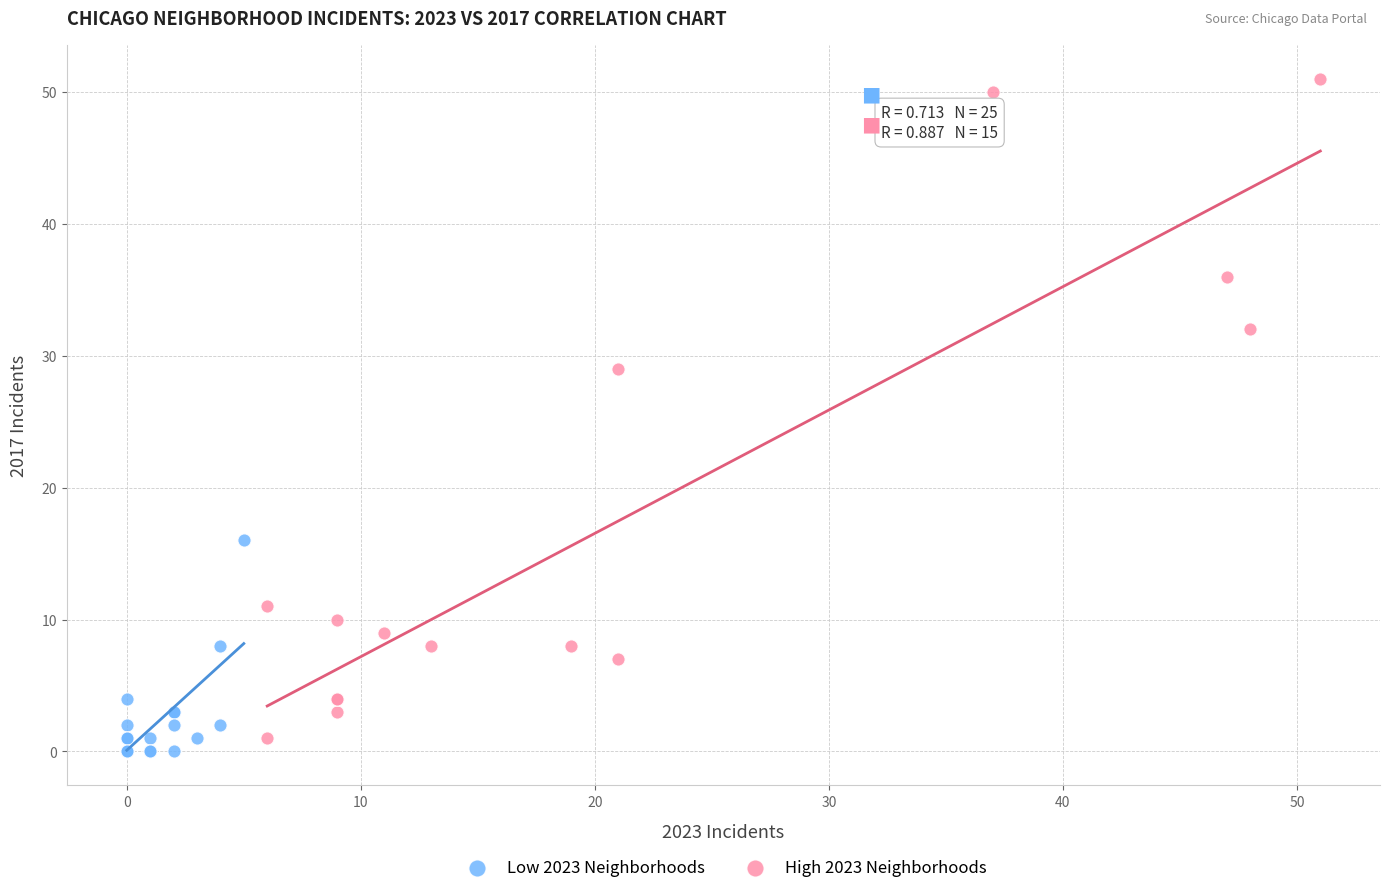

Which series has the widest spread of Y values?

High 2023 Neighborhoods